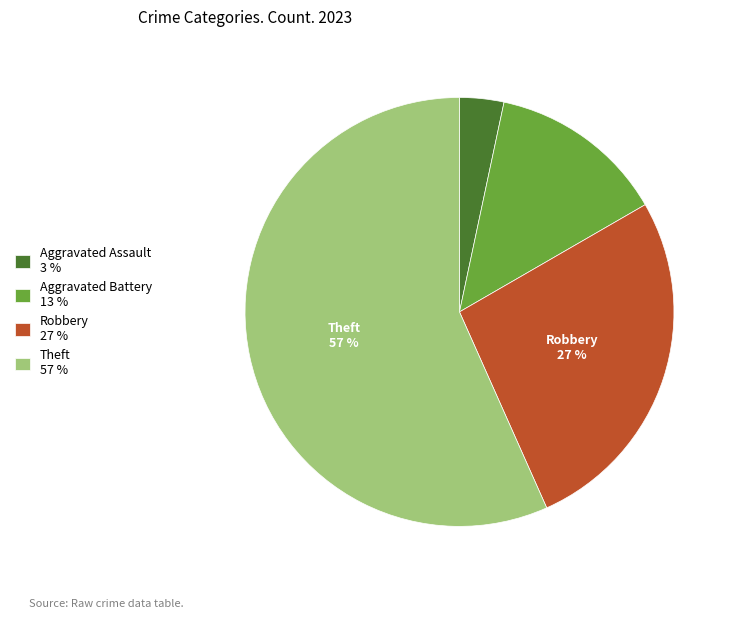

Combined, do Robbery 27 % and Aggravated Battery 13 % account for over 50%?

No